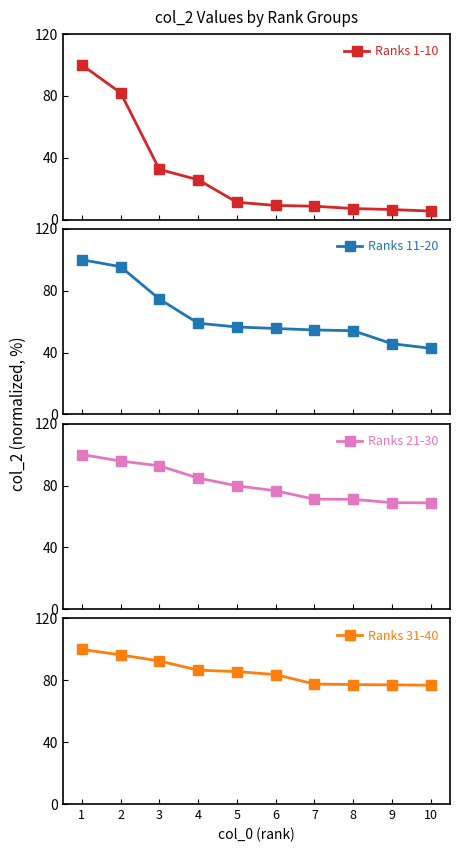

Which category has the lowest value across all series?

10